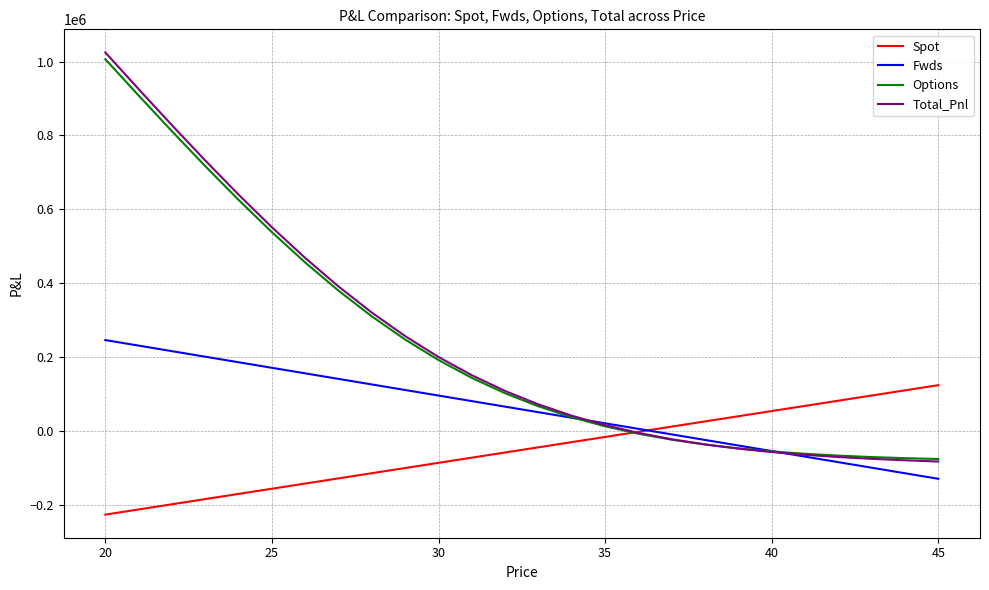

True or false: Spot has more than 0 interior local peaks.

False